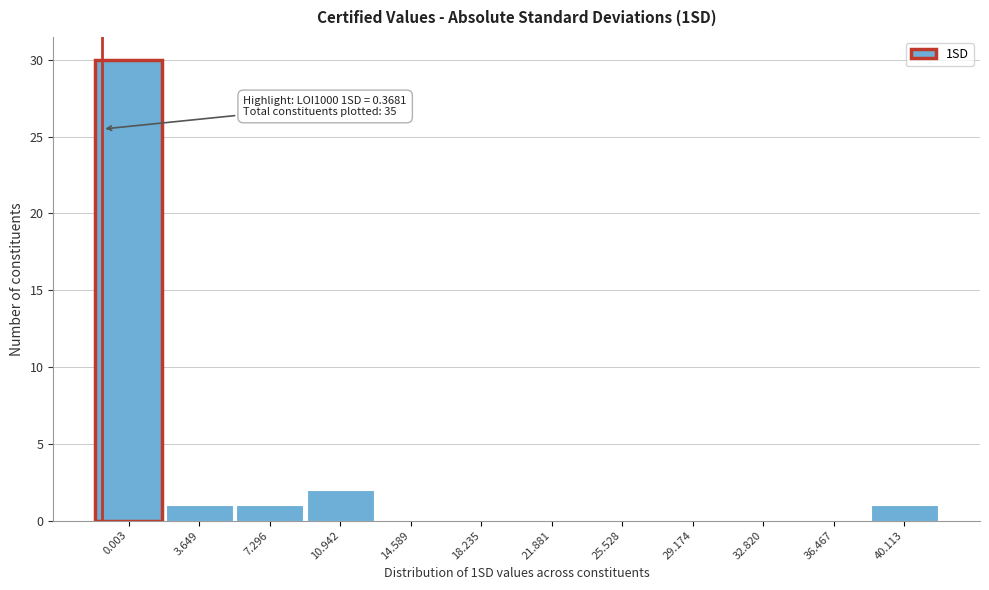

Reading left to right, transcribe all the data shown in this chart.

0.003=30	3.649=1	7.296=1	10.942=2	14.589=0	18.235=0	21.881=0	25.528=0	29.174=0	32.820=0	36.467=0	40.113=1